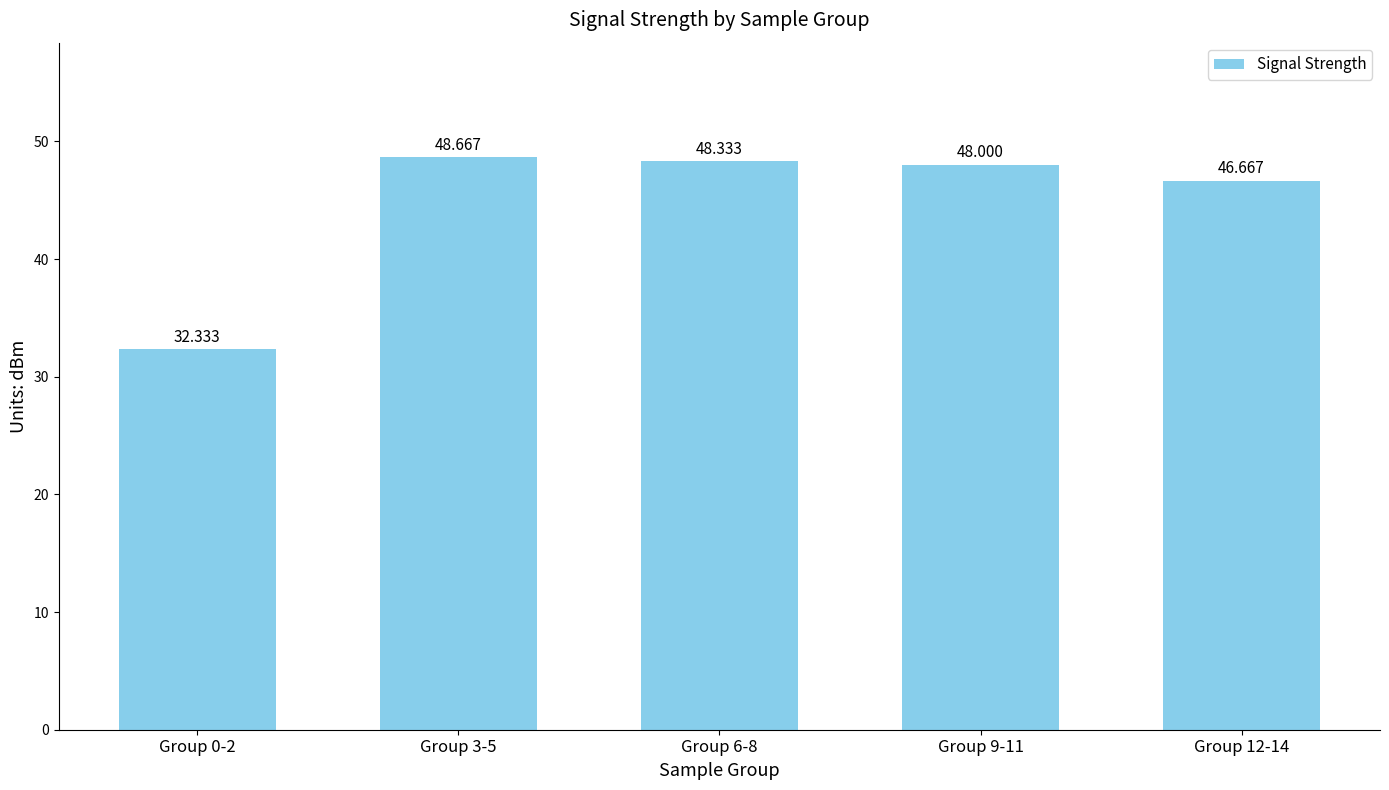

At which category does the chart reach its peak across all series?

Group 3-5